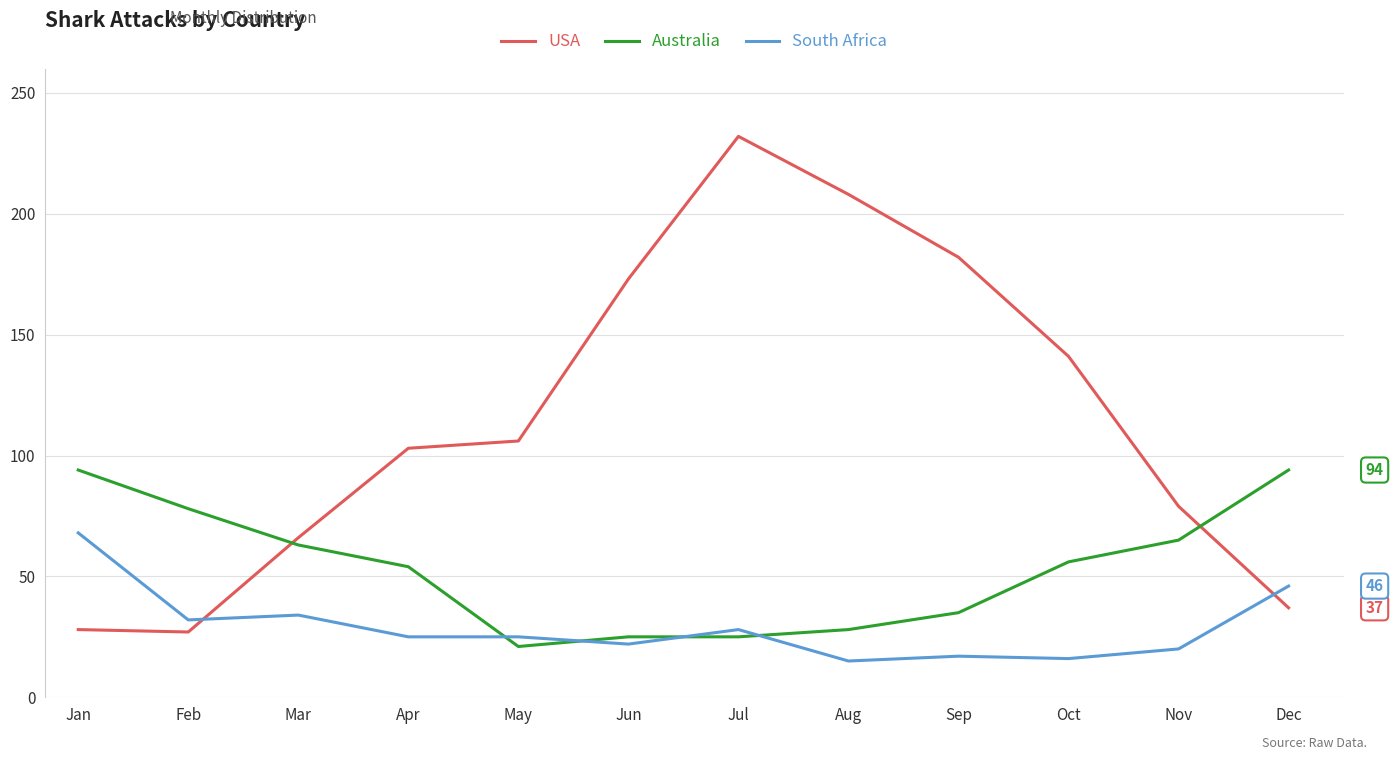

Which series changed the most between Apr and Dec?

USA